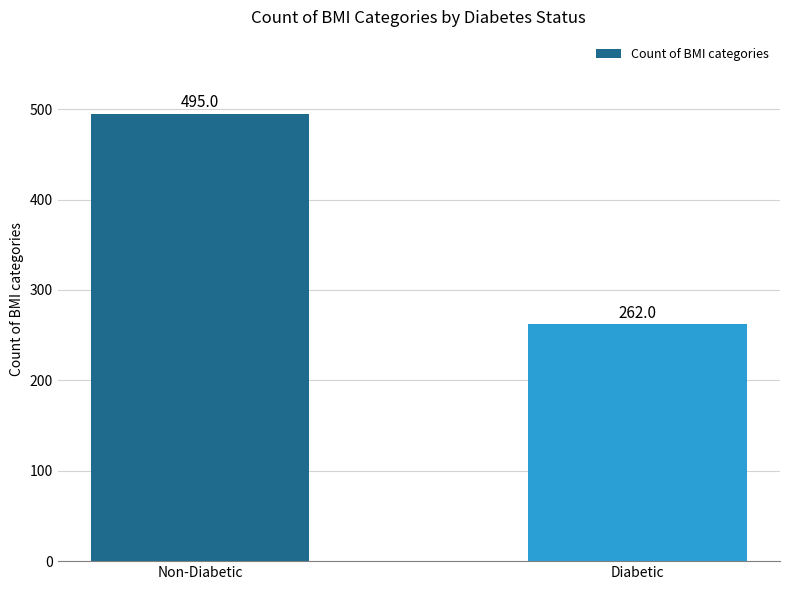

What is the minimum value shown in the chart?

262